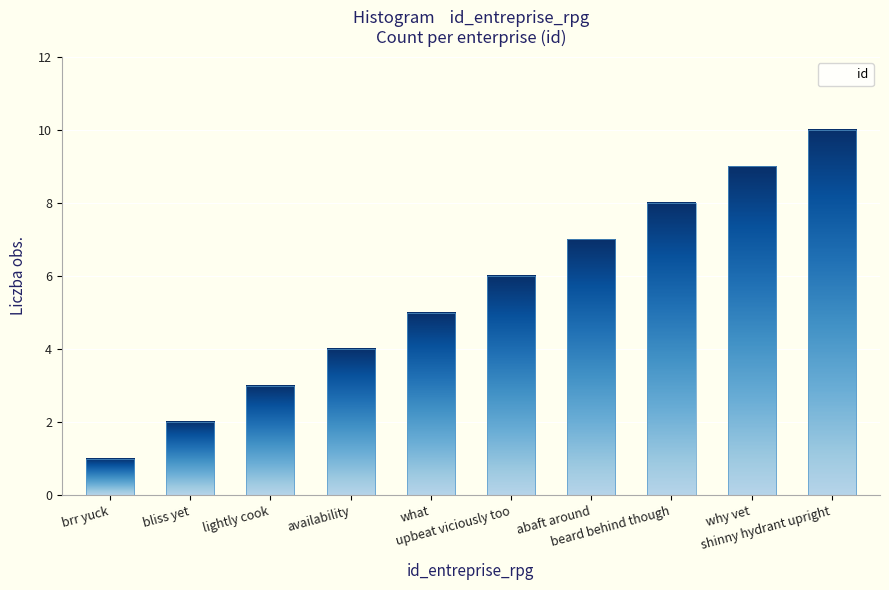

What is the difference between the second highest and second lowest values?

7